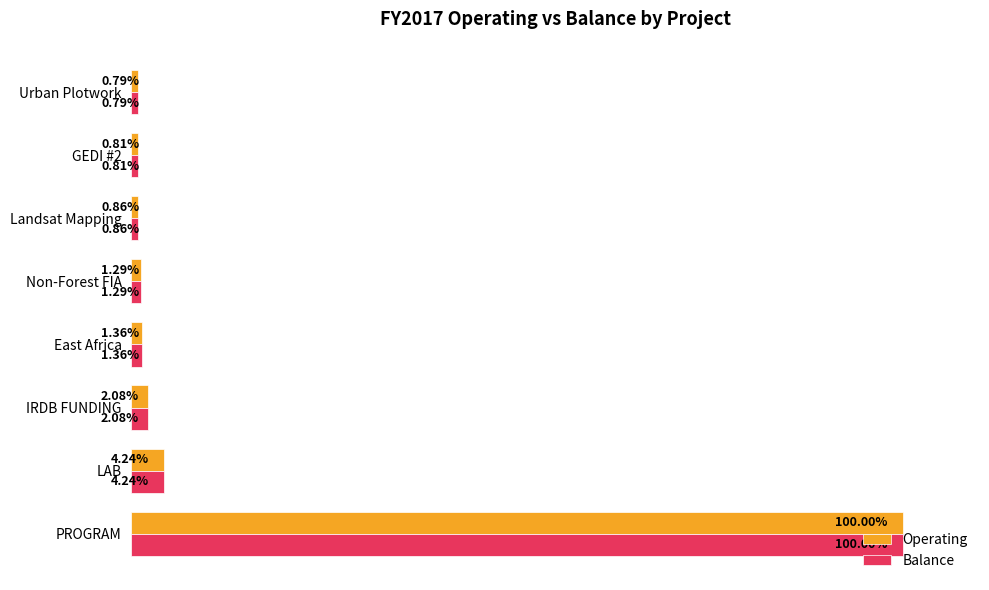

Which category has the lowest value in the Operating series?

Urban Plotwork